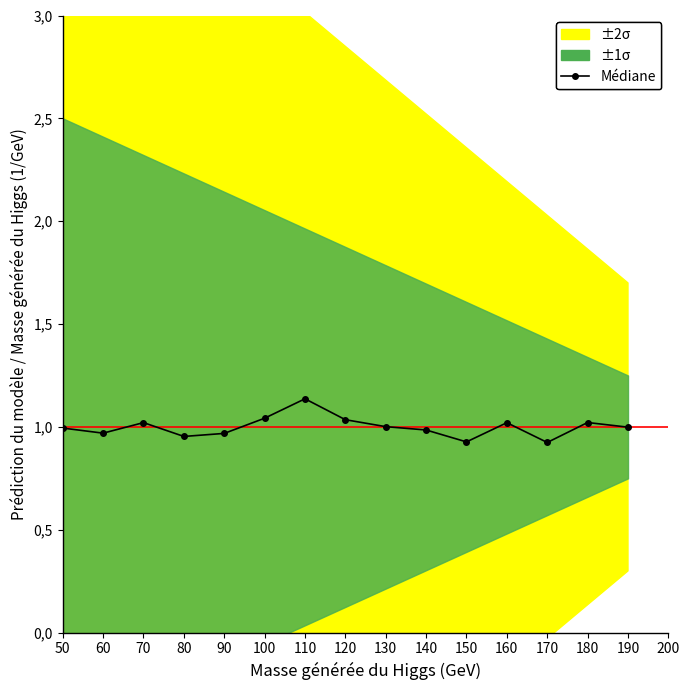

Is it true that the value at 70 is 1.0?

True